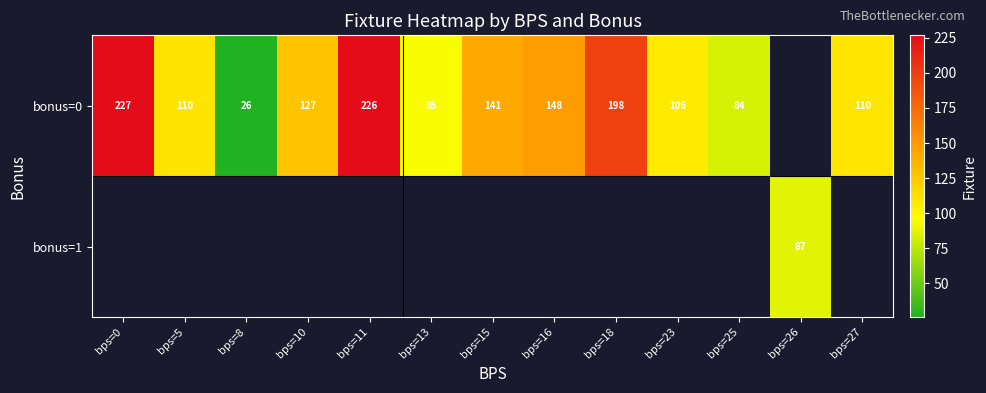

Between bps=27 and bps=15, which is larger?

bps=15